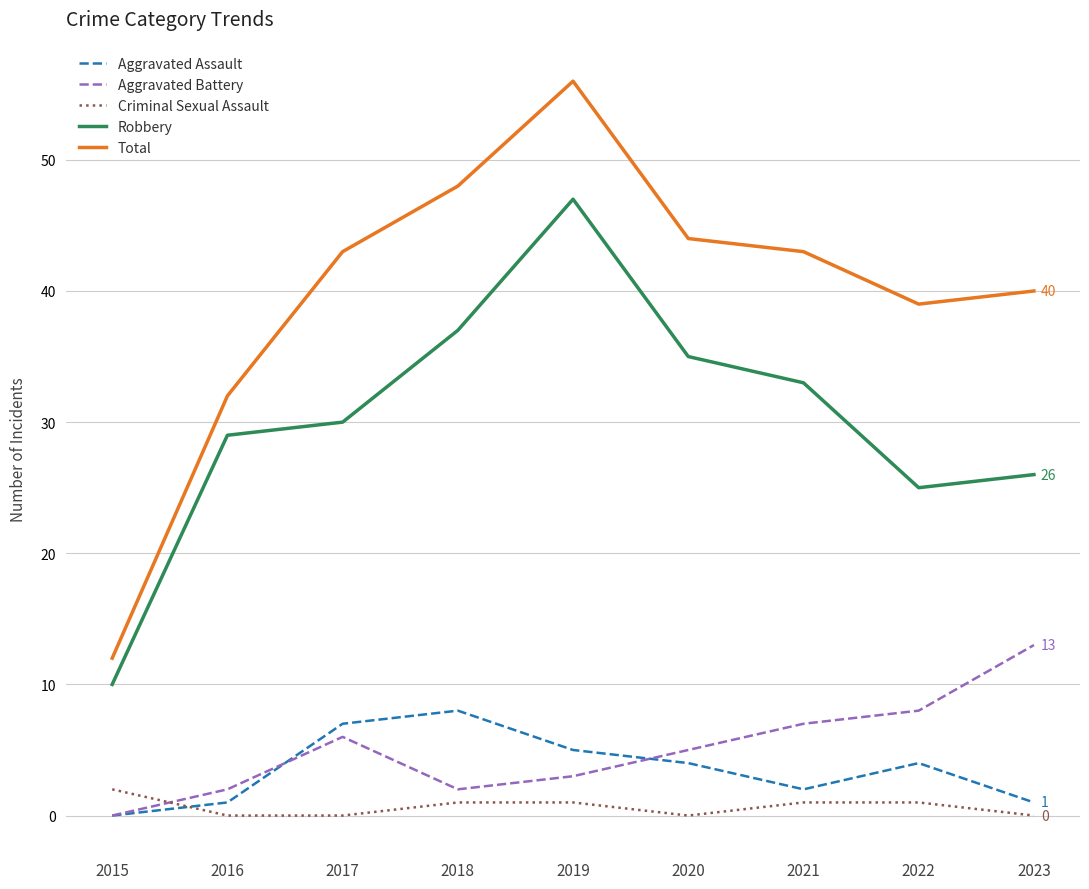

What is the greatest value displayed?

56